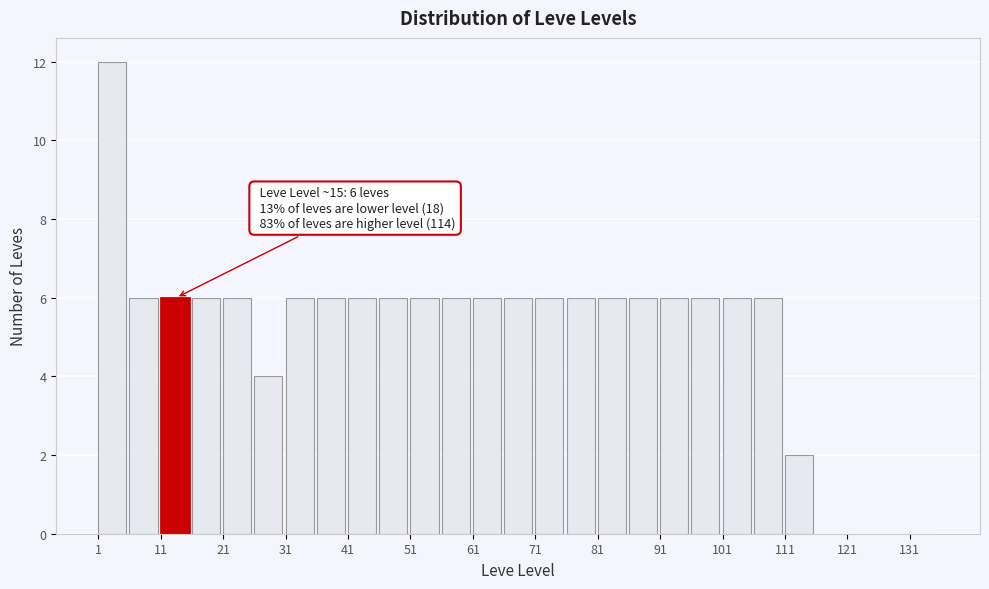

Over which range of the x-axis is the bar tallest?

1 to 6